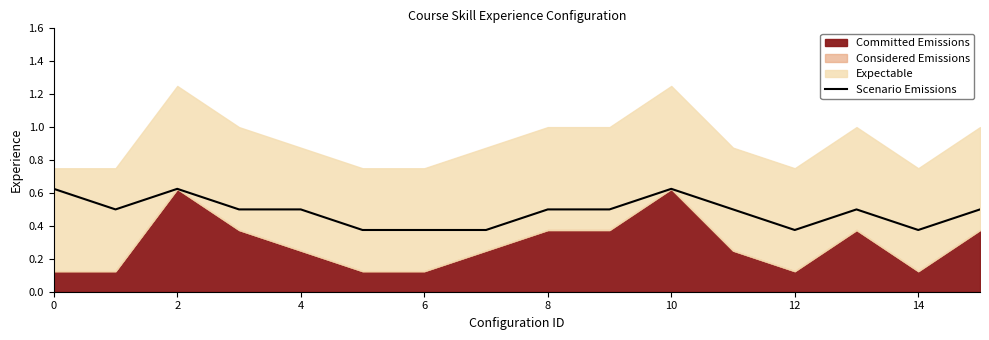

How many points are higher than both their immediate neighbors (excluding endpoints)?

3